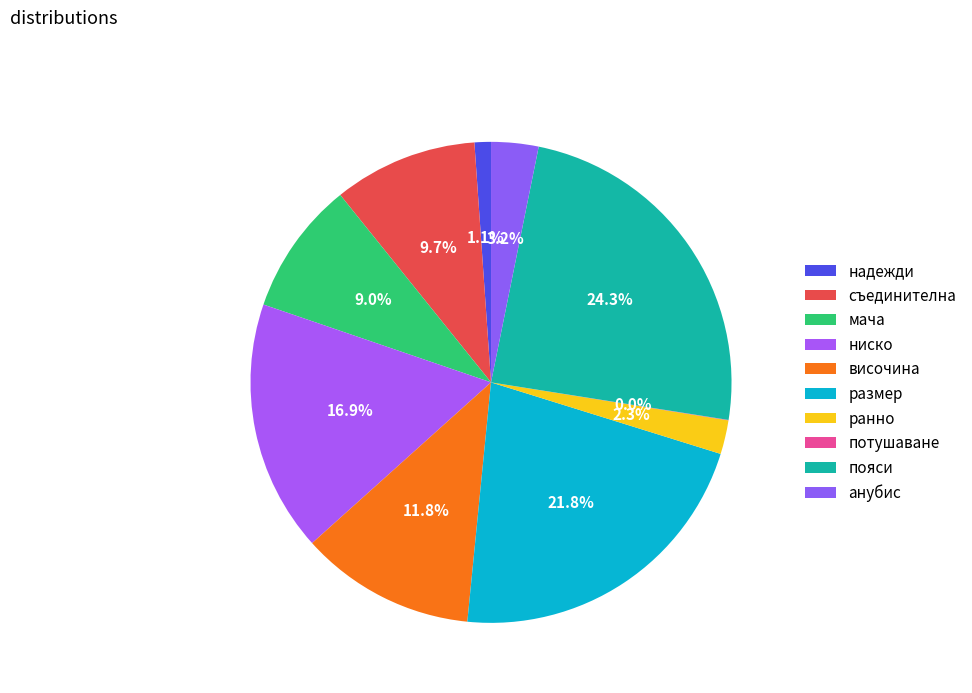

True or false: размер accounts for 22% of the total.

True